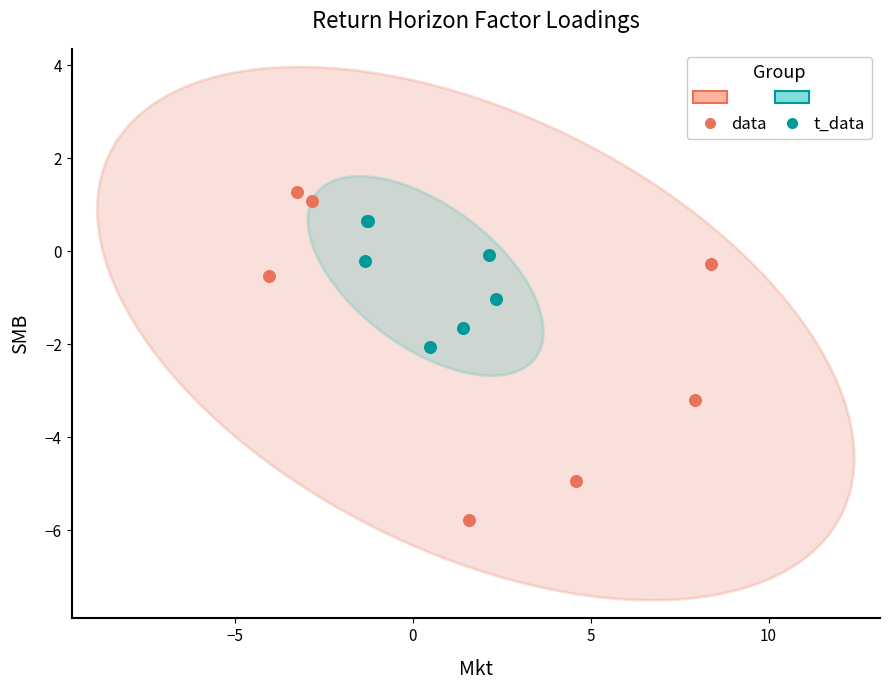

Which series reaches the maximum Y coordinate?

data